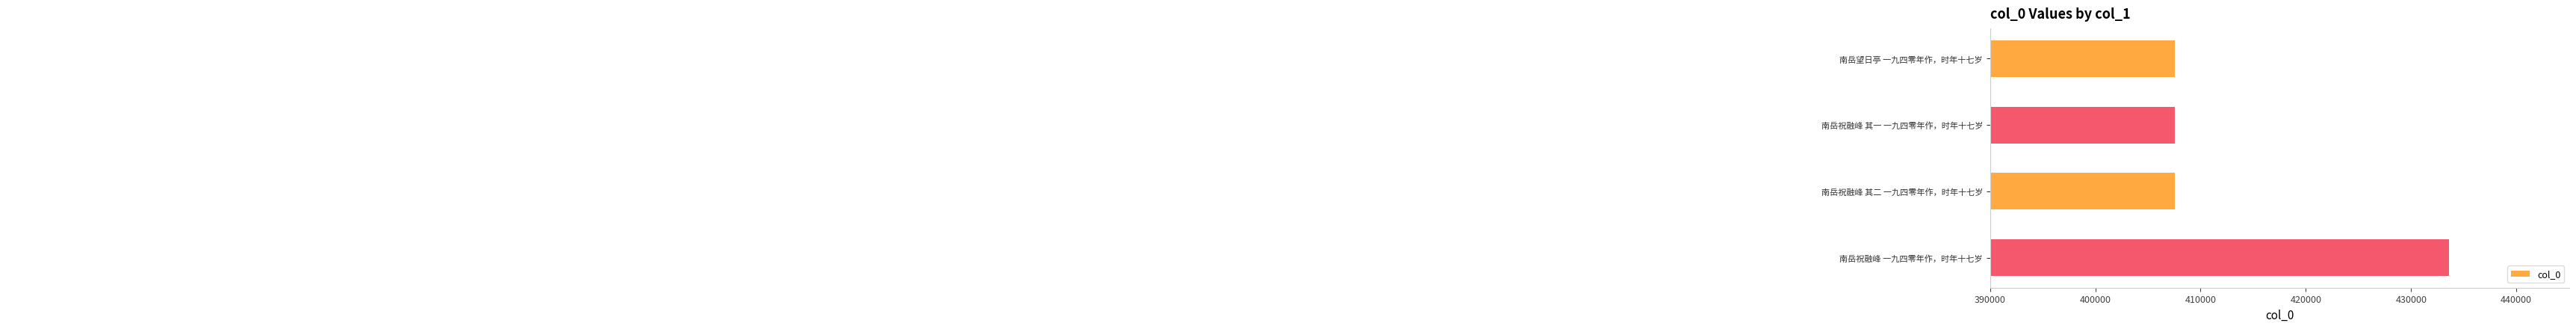

Rank the categories by value from highest to lowest.

南岳祝融峰 一九四零年作，时年十七岁, 南岳祝融峰 其二 一九四零年作，时年十七岁, 南岳祝融峰 其一 一九四零年作，时年十七岁, 南岳望日亭 一九四零年作，时年十七岁